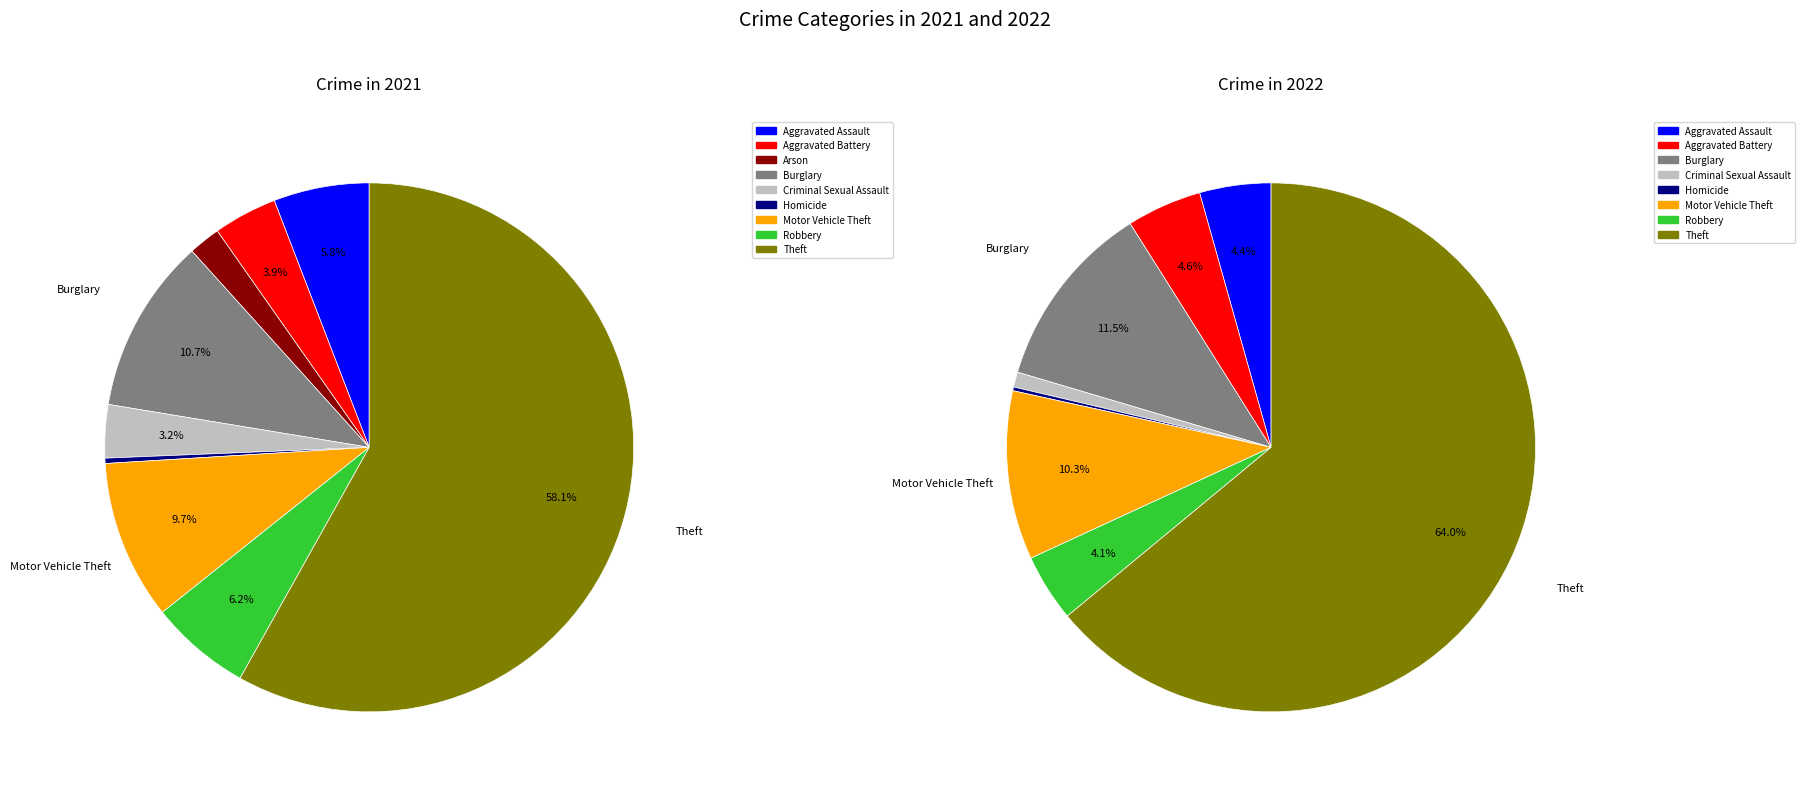

How many slices are in this pie chart?

9